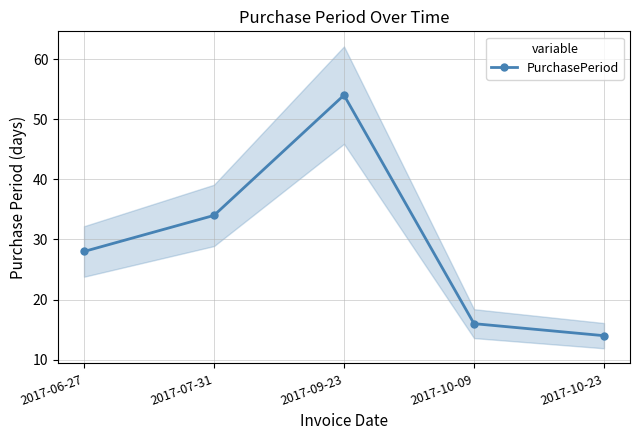

What is the difference between the maximum and minimum values?

40